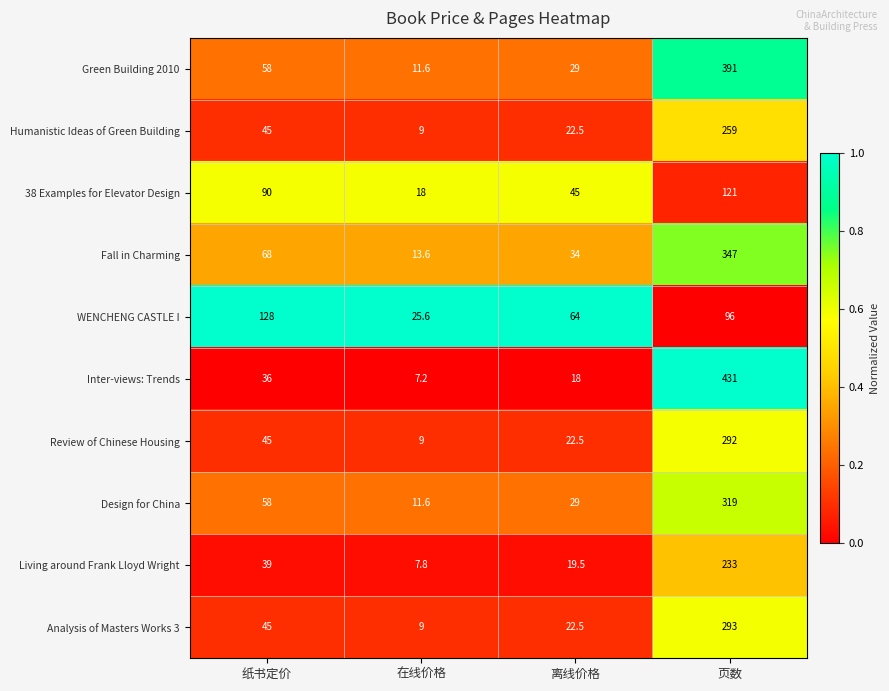

What is the total value across all series at 页数?

2782.0